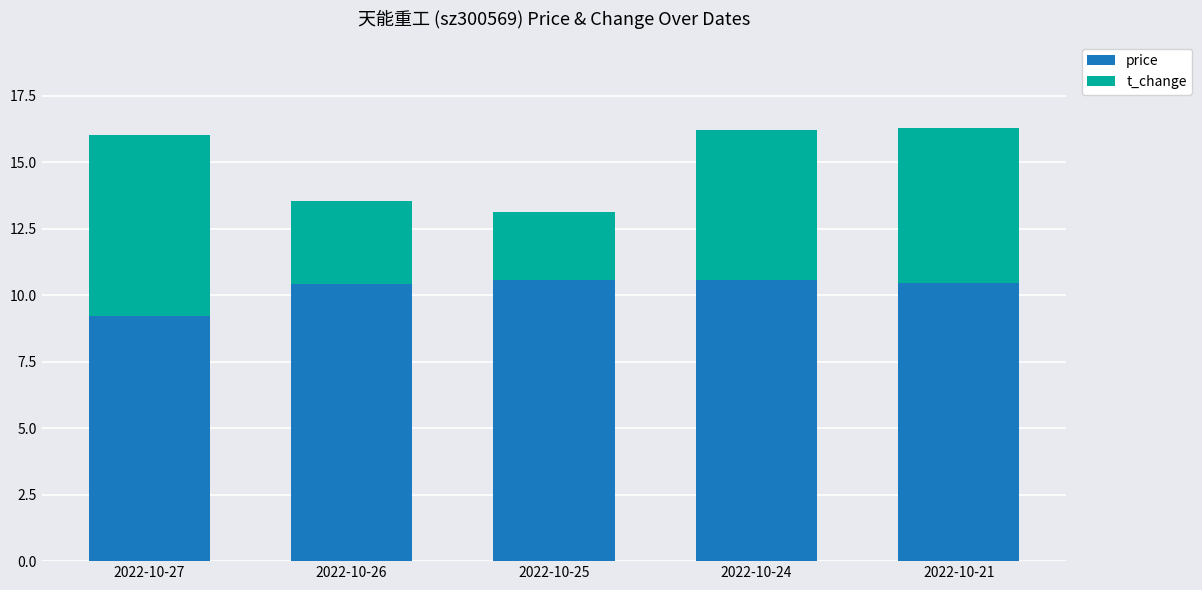

What is the minimum value for price?

9.2